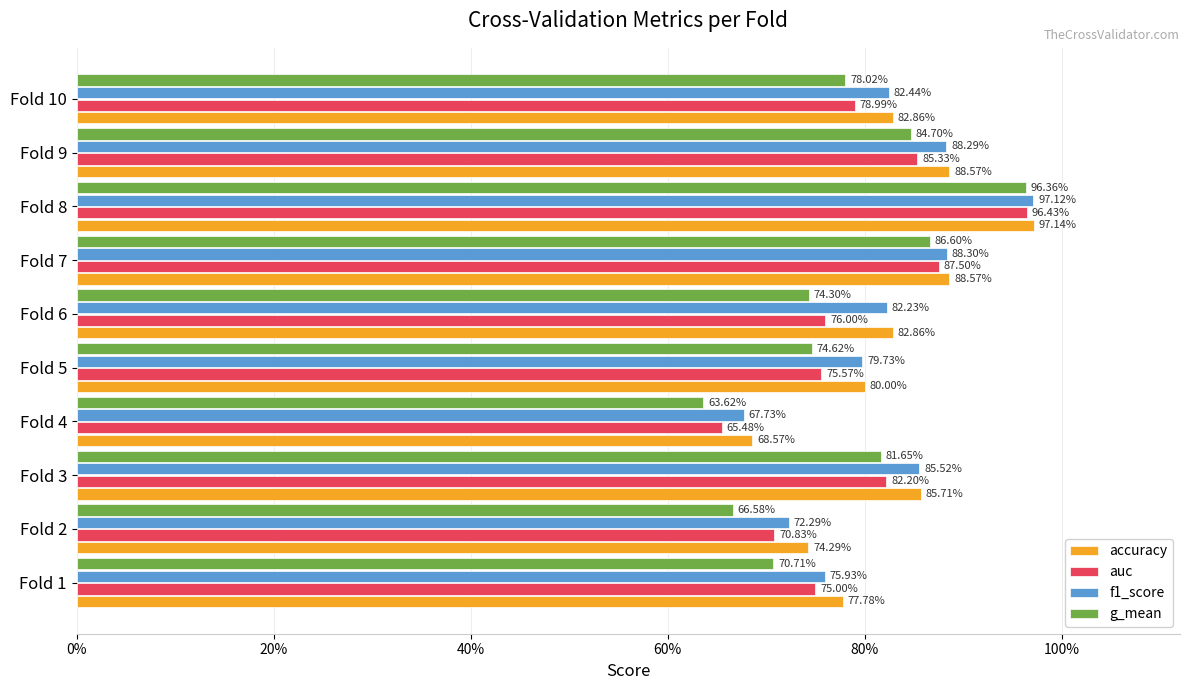

Reading left to right, extract all data points from this chart.

accuracy: 0.8	0.7	0.9	0.7	0.8	0.8	0.9	1.0	0.9	0.8
auc: 0.8	0.7	0.8	0.7	0.8	0.8	0.9	1.0	0.9	0.8
f1_score: 0.8	0.7	0.9	0.7	0.8	0.8	0.9	1.0	0.9	0.8
g_mean: 0.7	0.7	0.8	0.6	0.7	0.7	0.9	1.0	0.8	0.8